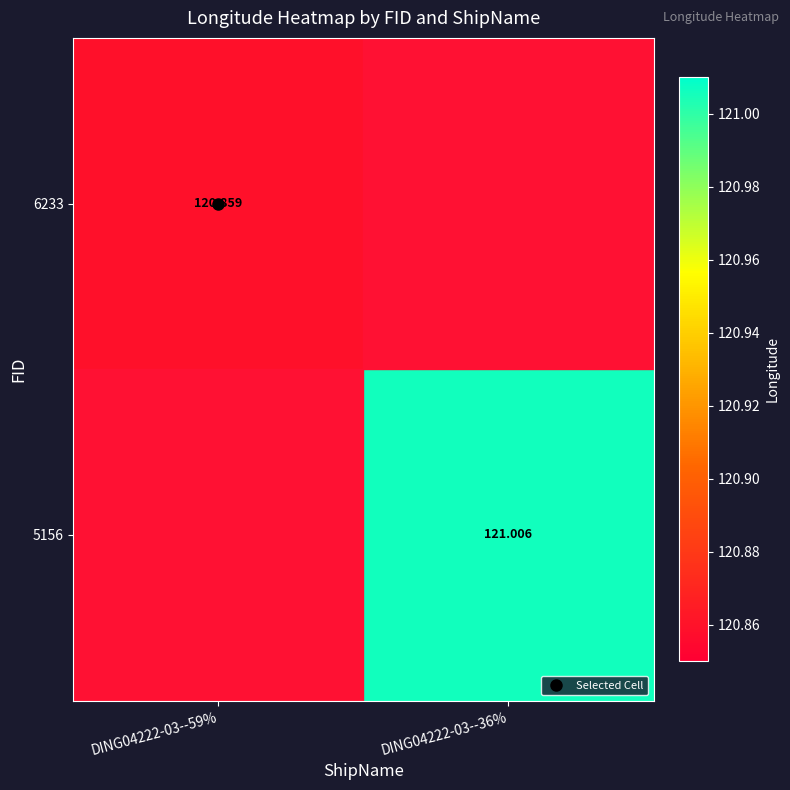

What is the greatest value displayed?

121.0